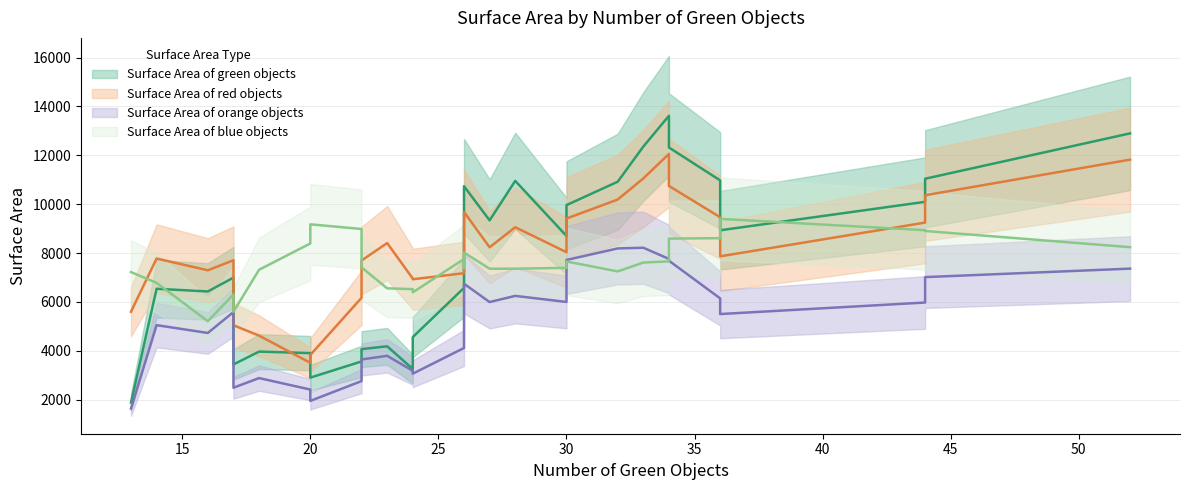

True or false: Surface Area of green objects has a value of 2325 at 26.

False